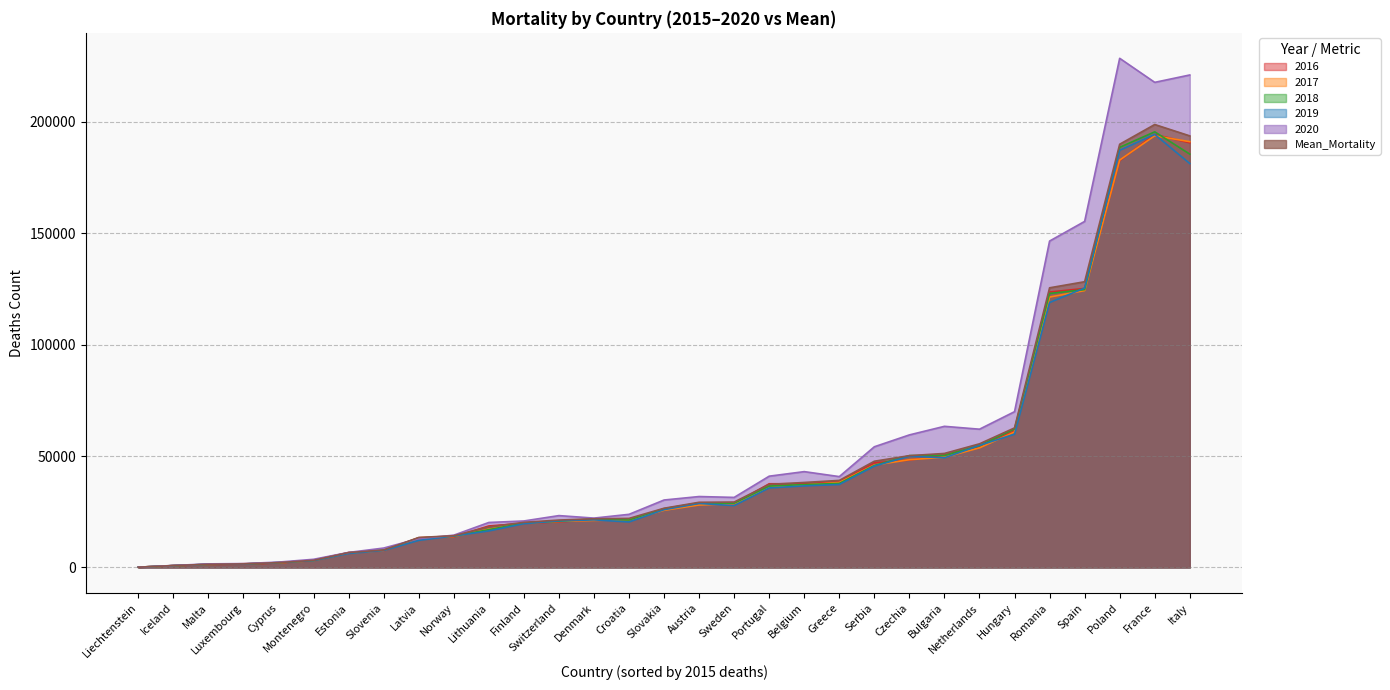

How many data points in 2016 are less than 25909?

15